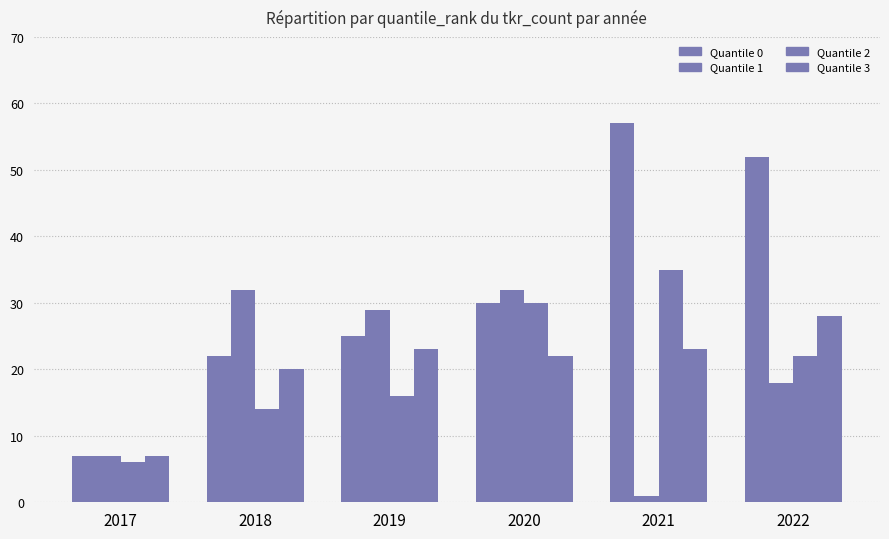

The value of Quantile 3 at 2022 is 42. True or false?

False